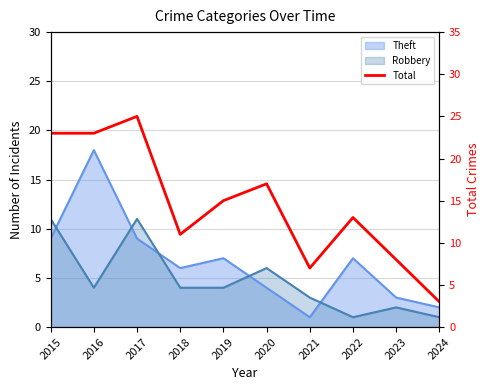

Which category has the highest value across all series?

2017